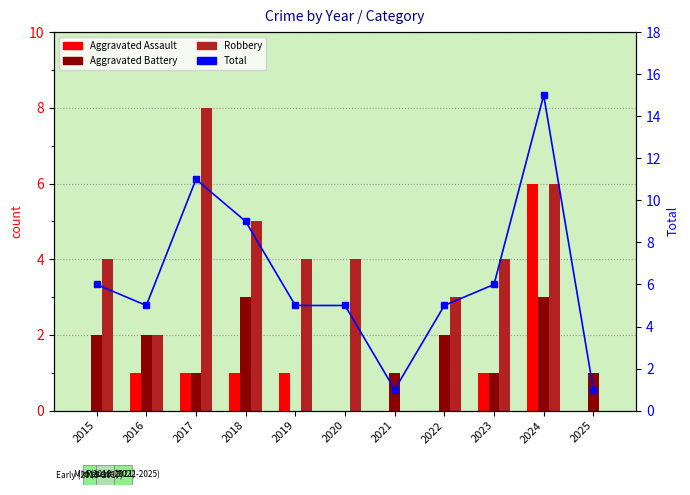

Is it true that Aggravated Assault equals 0 at 2015?

True